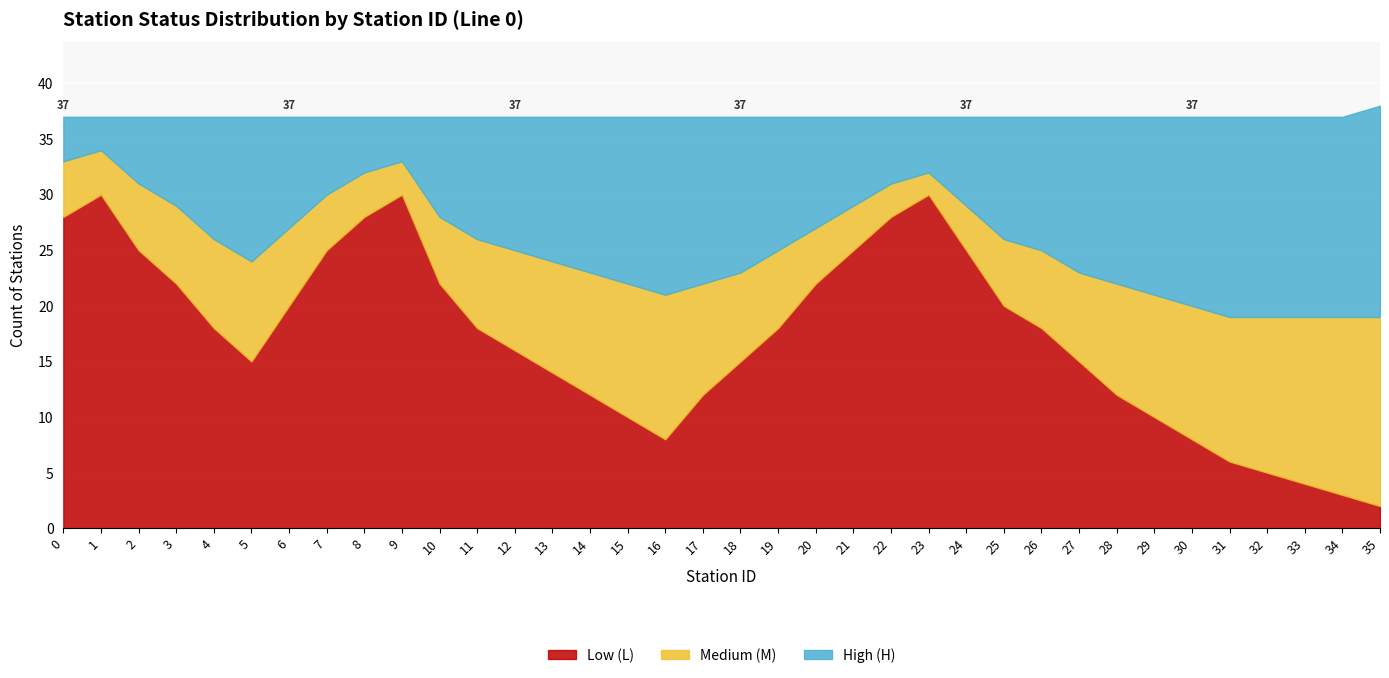

What is the difference between the L_count values at 17 and 4?

6